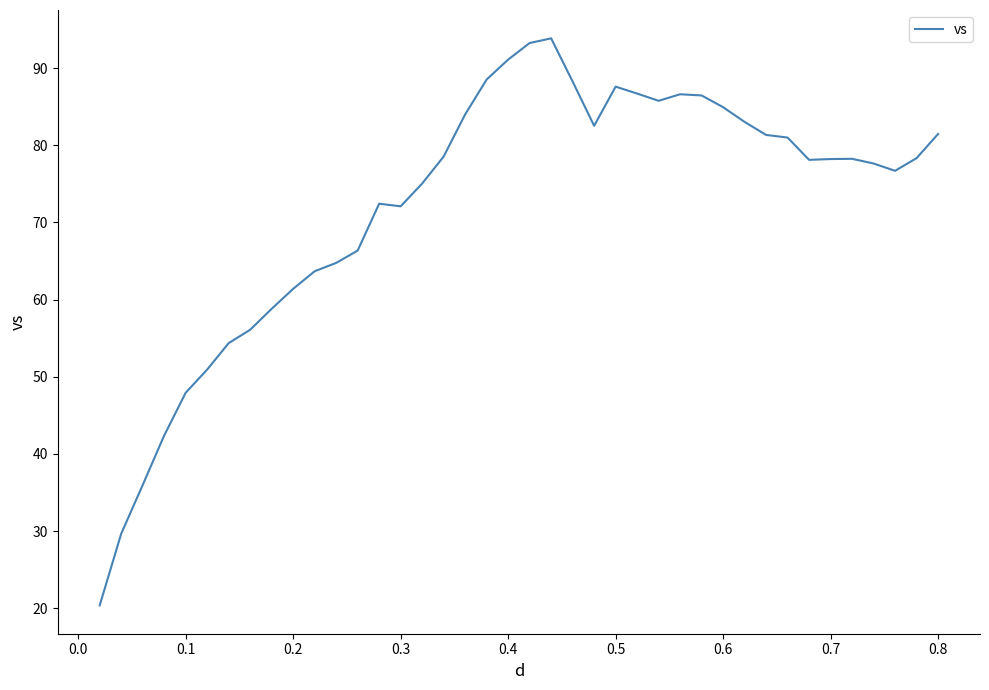

What is the smallest value displayed?

20.4